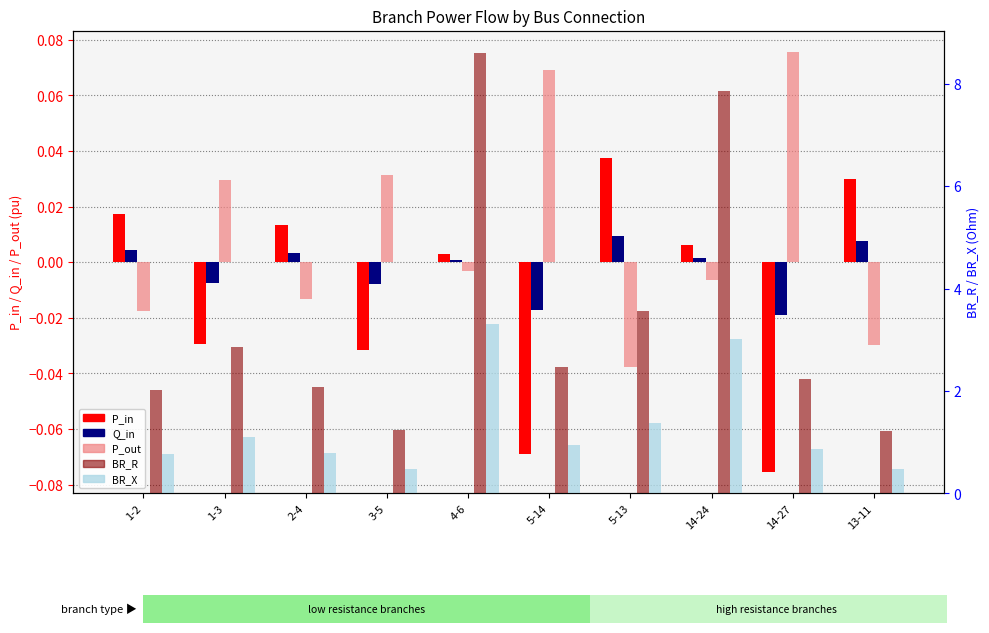

The value of BR_X at 1-3 is 0.5. True or false?

False